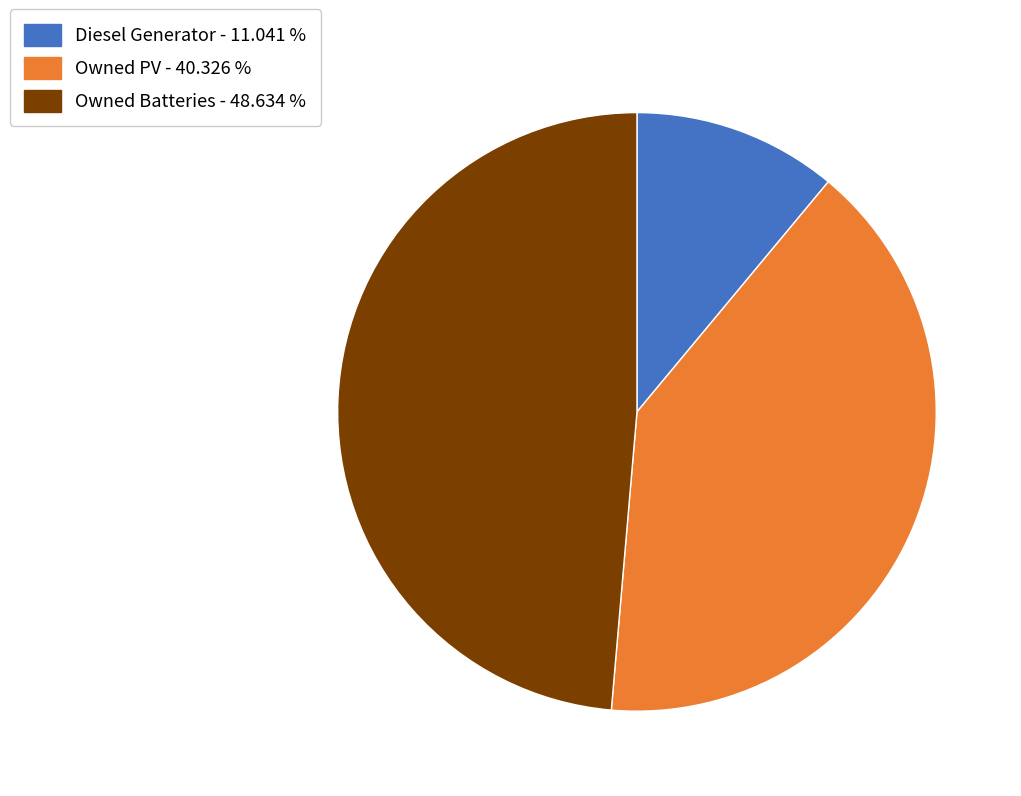

Between Owned Batteries and Diesel Generator, which is larger?

Owned Batteries